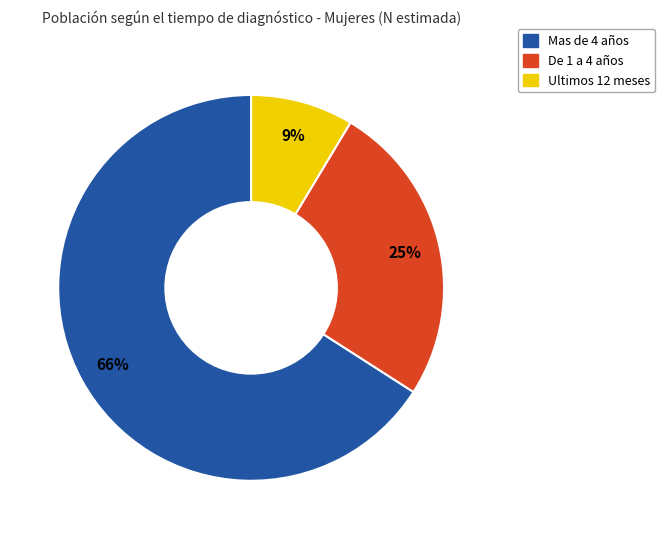

Rank the categories by value from lowest to highest.

Ultimos 12 meses, De 1 a 4 años, Mas de 4 años